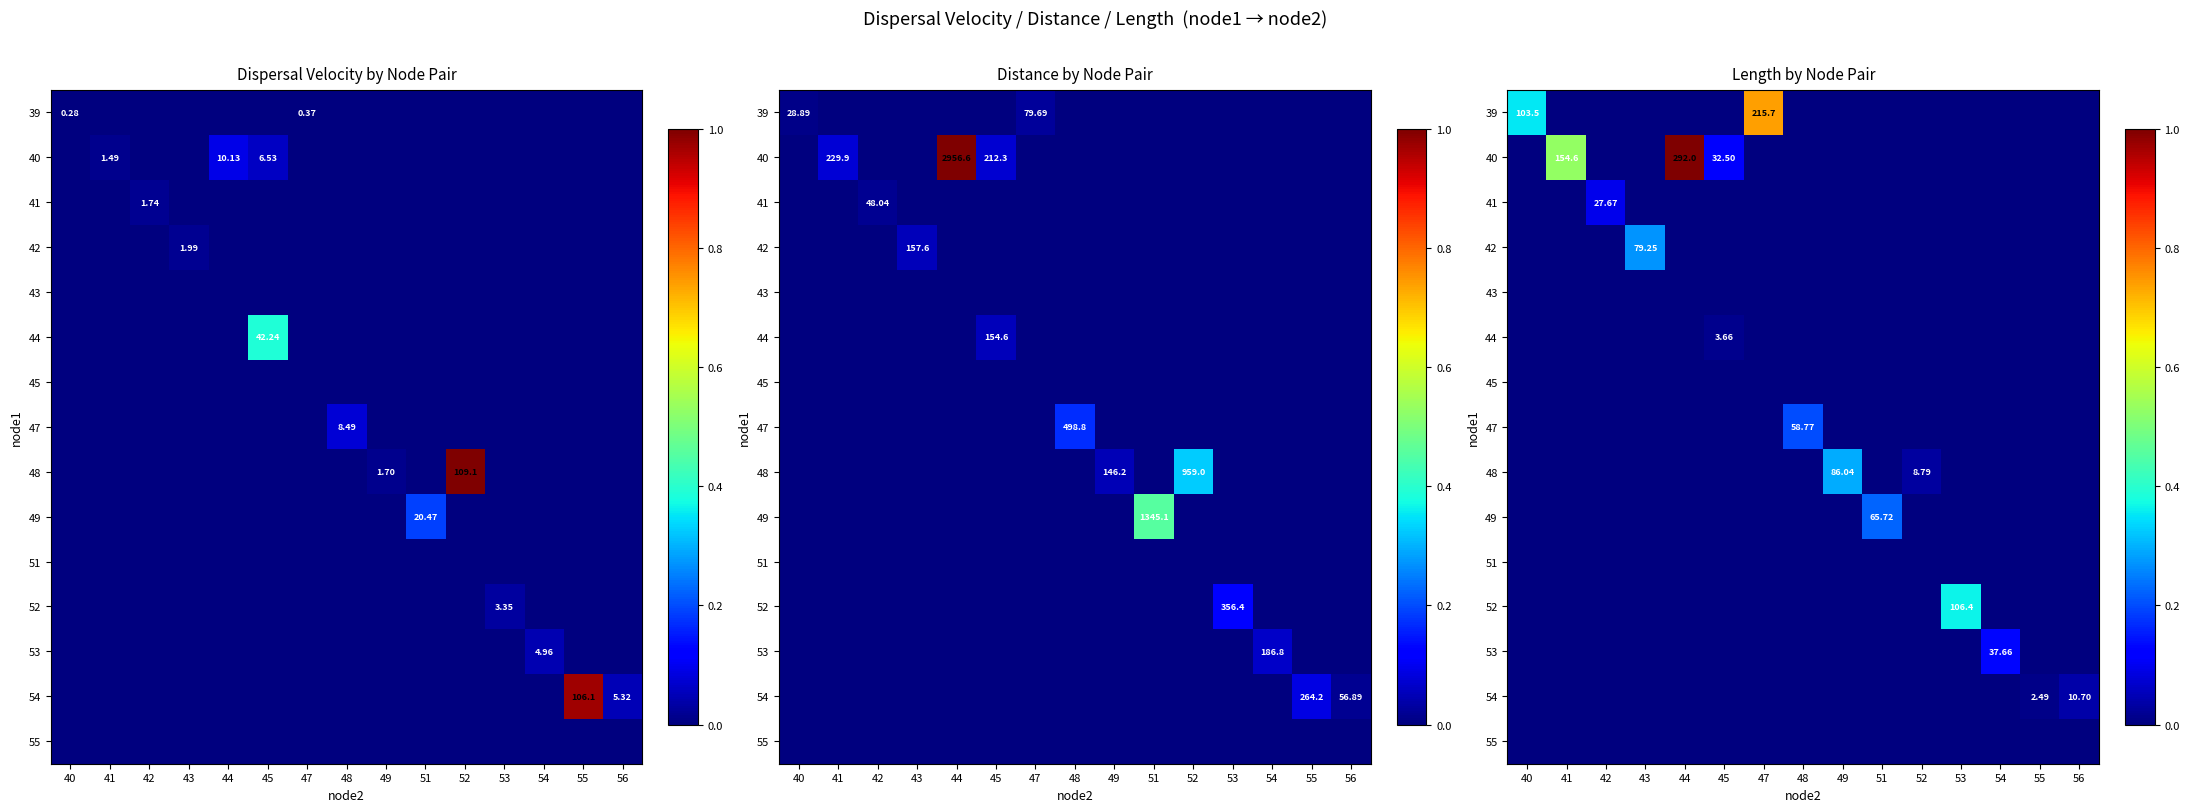

How many values in 40 are above zero?

3